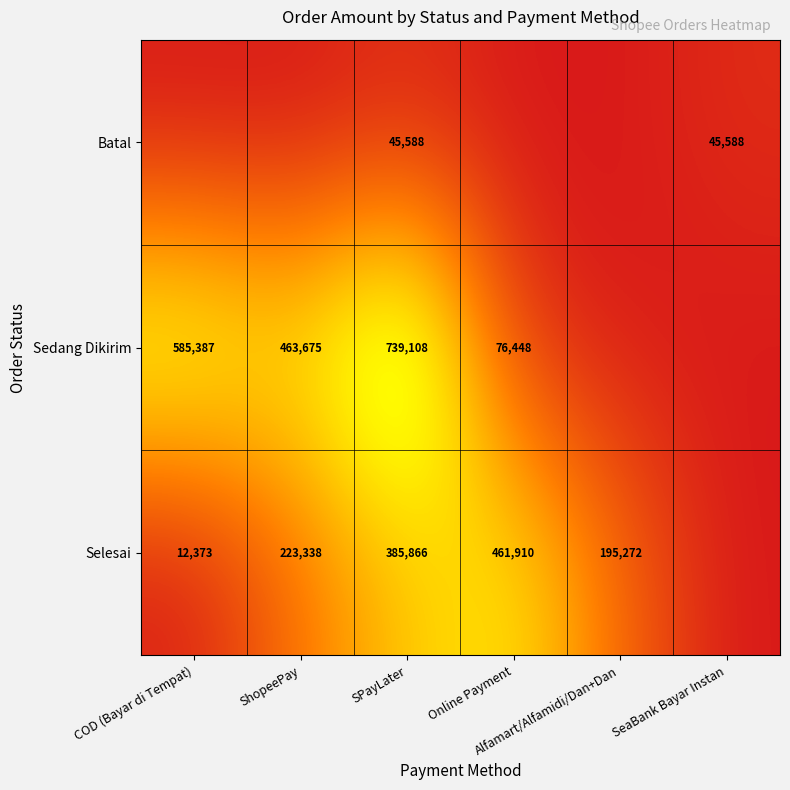

What is the highest value of the Selesai series?

461910